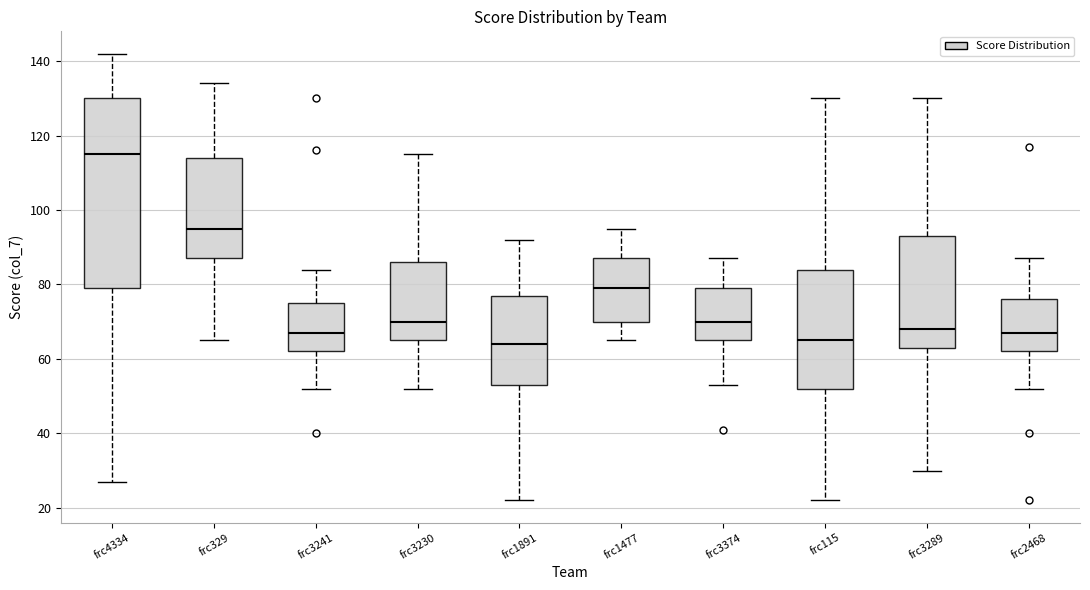

Reading left to right, transcribe this box plot: for each box, give where its median line is, the range the box spans, and where its two whiskers end, as read against the y-axis. The values are not printed on the chart, so give them approximately, as read against the axis.

frc4334: median 116, box 80 to 130, whiskers 28 to 142
frc329: median 96, box 88 to 114, whiskers 66 to 134
frc3241: median 68, box 62 to 76, whiskers 52 to 84
frc3230: median 70, box 66 to 86, whiskers 52 to 116
frc1891: median 64, box 54 to 78, whiskers 22 to 92
frc1477: median 80, box 70 to 88, whiskers 66 to 96
frc3374: median 70, box 66 to 80, whiskers 54 to 88
frc115: median 66, box 52 to 84, whiskers 22 to 130
frc3289: median 68, box 64 to 94, whiskers 30 to 130
frc2468: median 68, box 62 to 76, whiskers 52 to 88